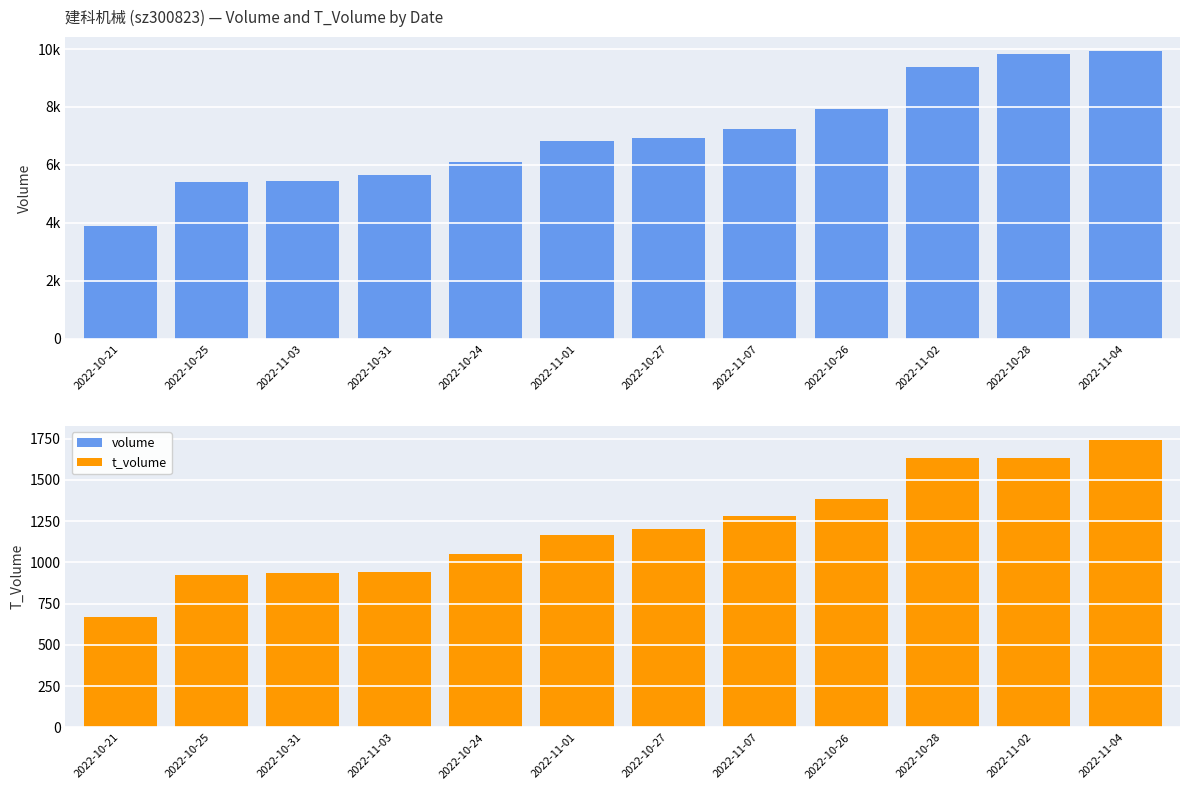

True or false: t_volume has a value of 944 at 2022-11-03.

True